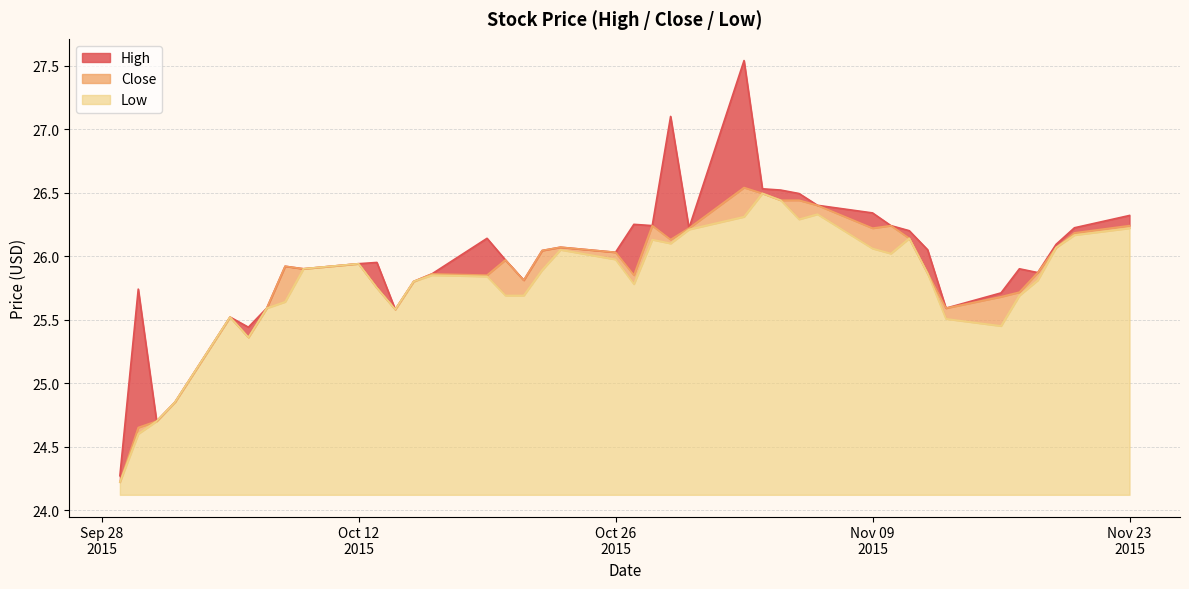

True or false: High has more than 0 points higher than both neighbors.

True